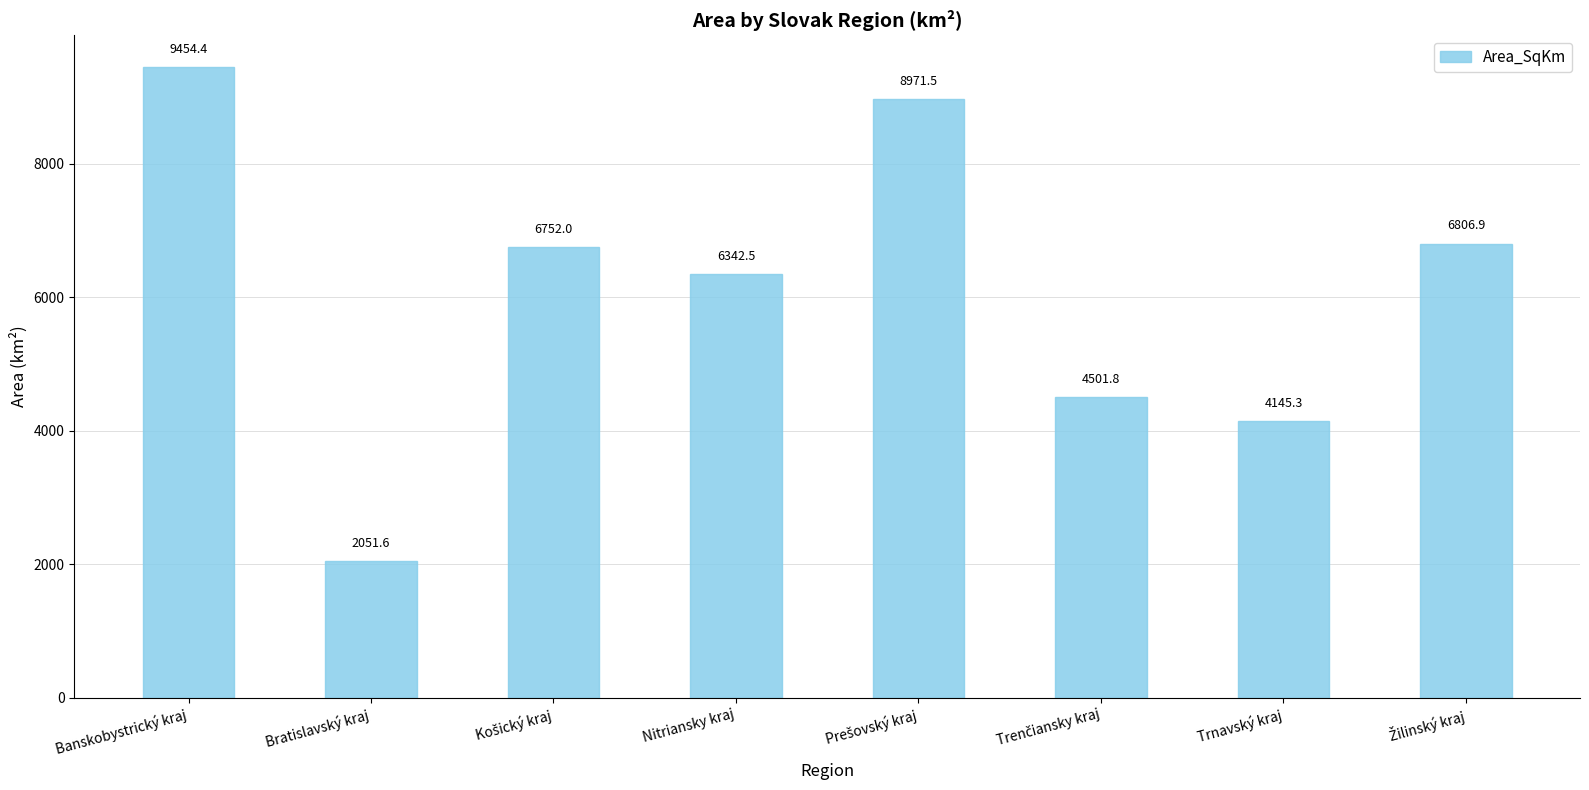

How many values exceed 6751?

4